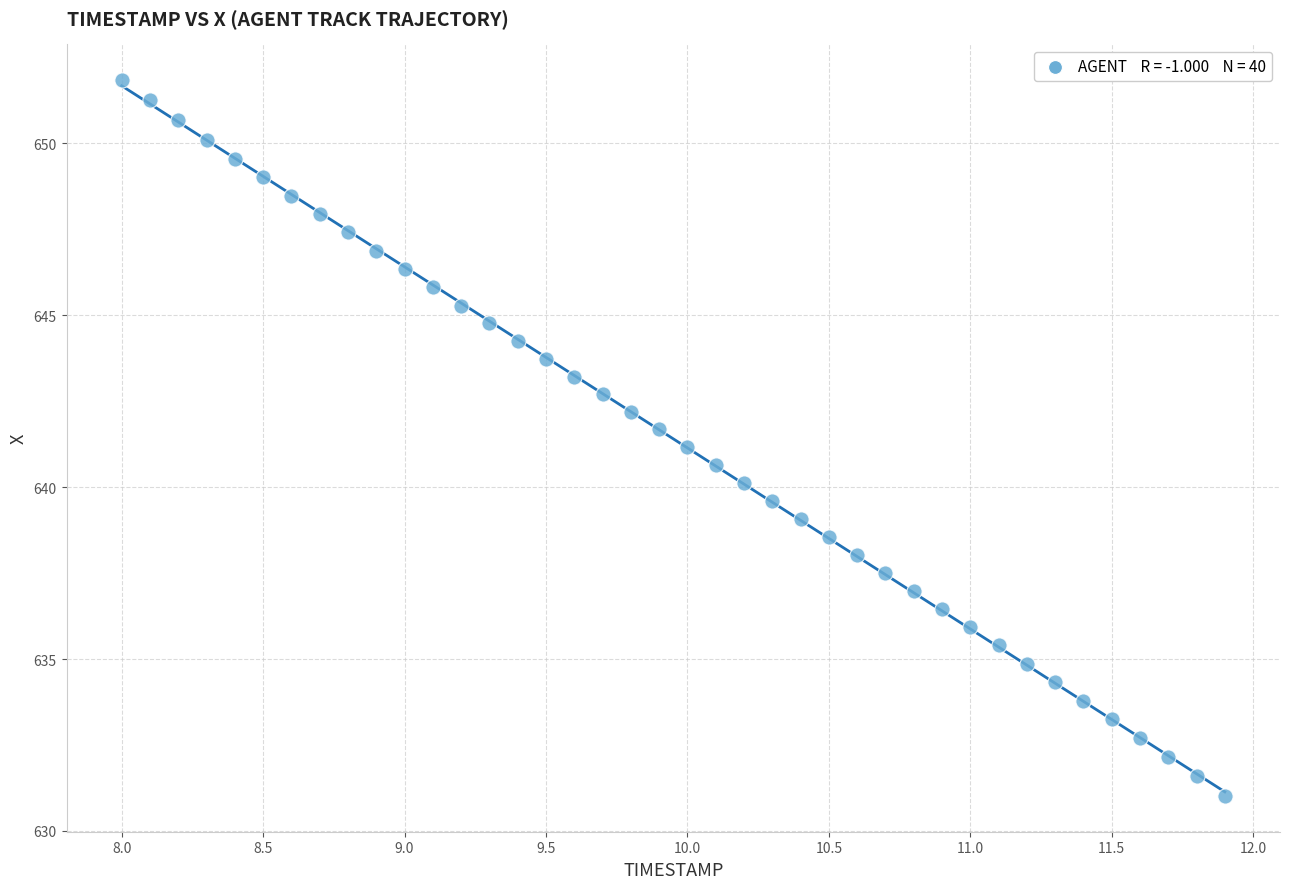

What is the range of X values (max minus min)?

3.9